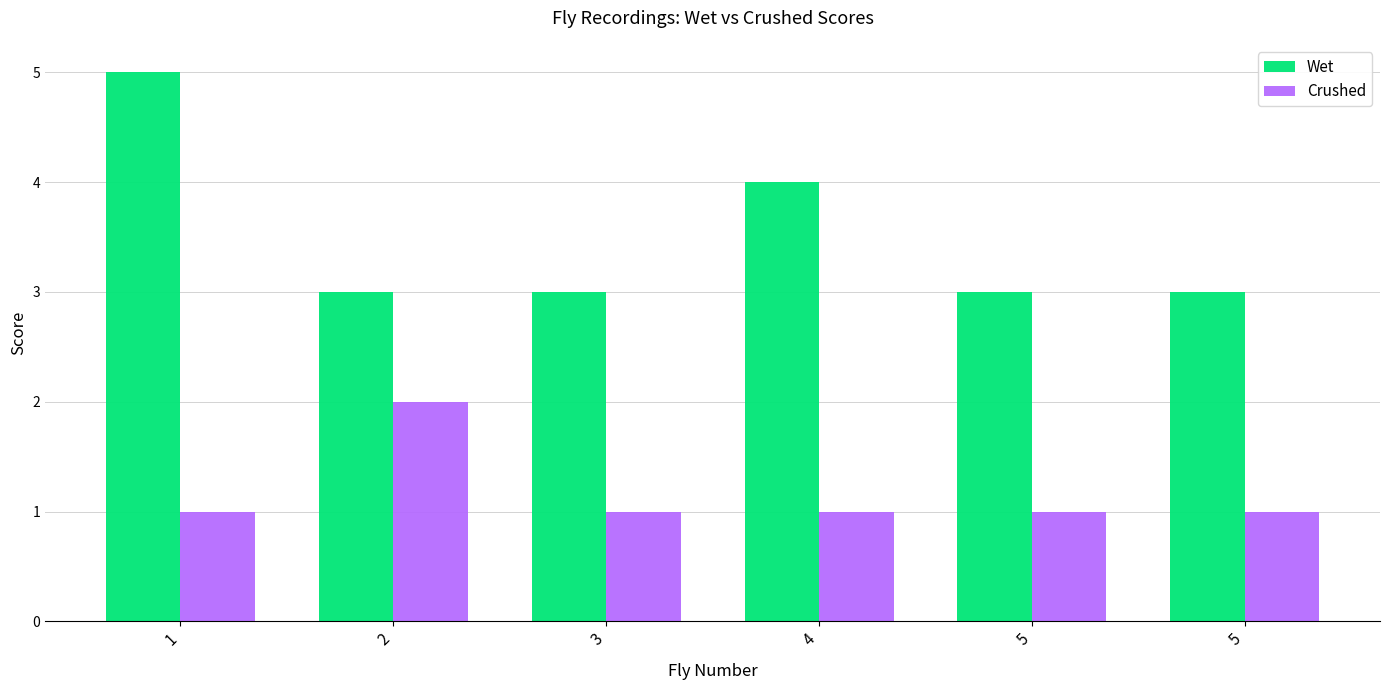

Count the number of categories in the chart.

6